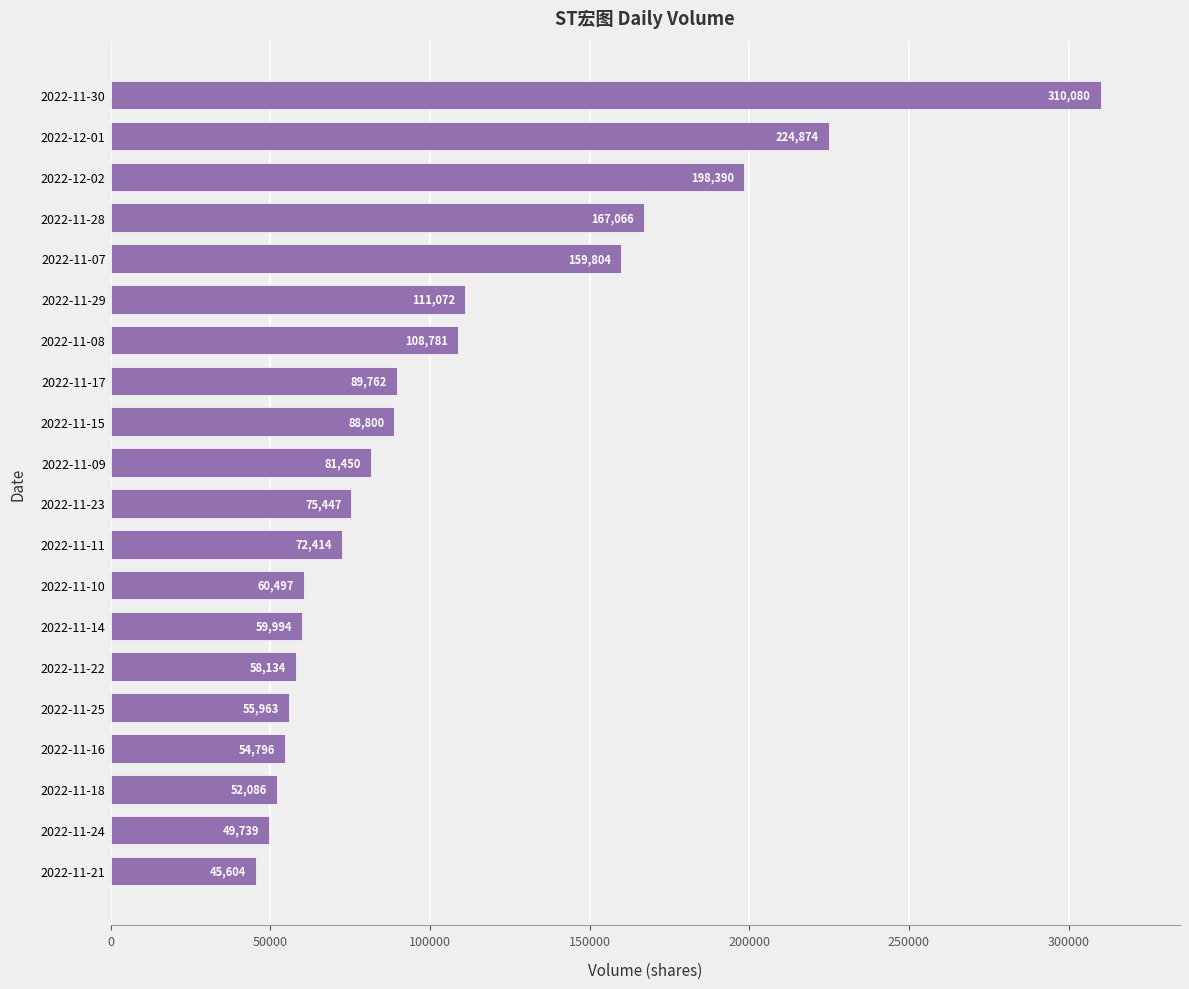

Read the value at 2022-11-09.

81450